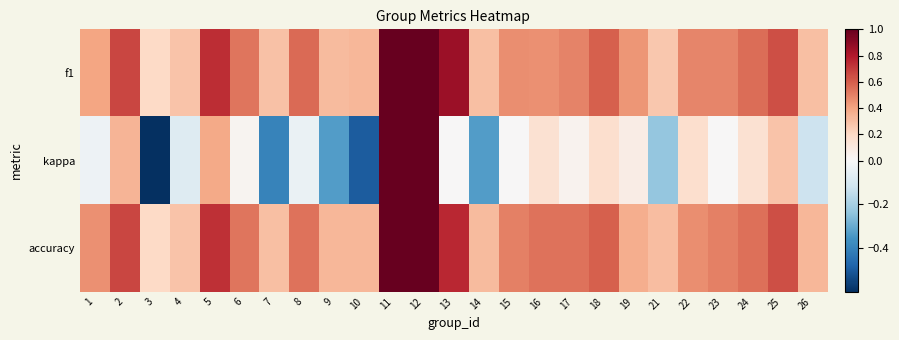

What is the greatest value displayed?

1.0